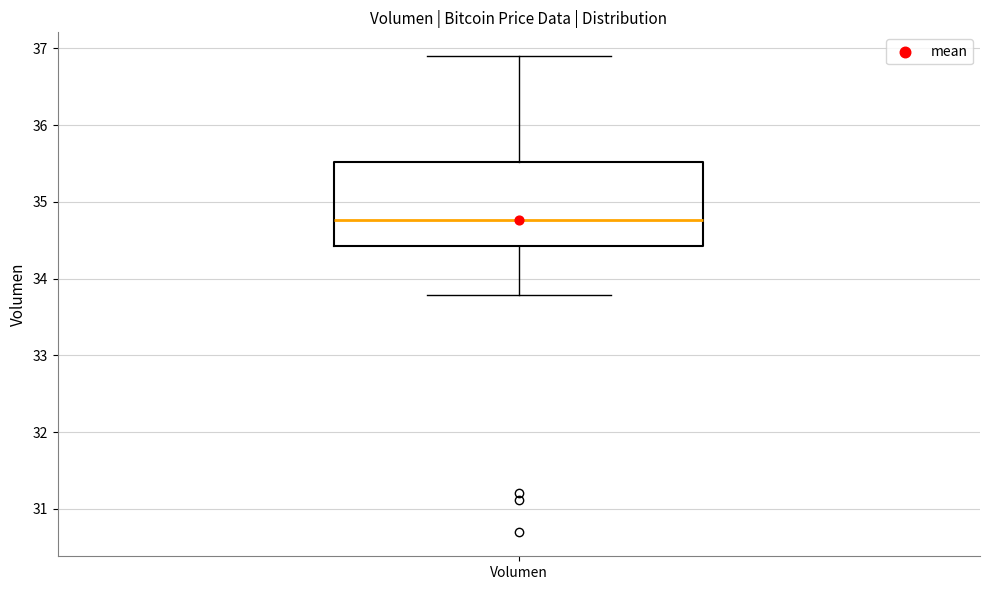

Where does the median line of the box for Volumen sit on the y-axis? The values are not printed on the chart, so give them approximately, as read against the axis.

34.8